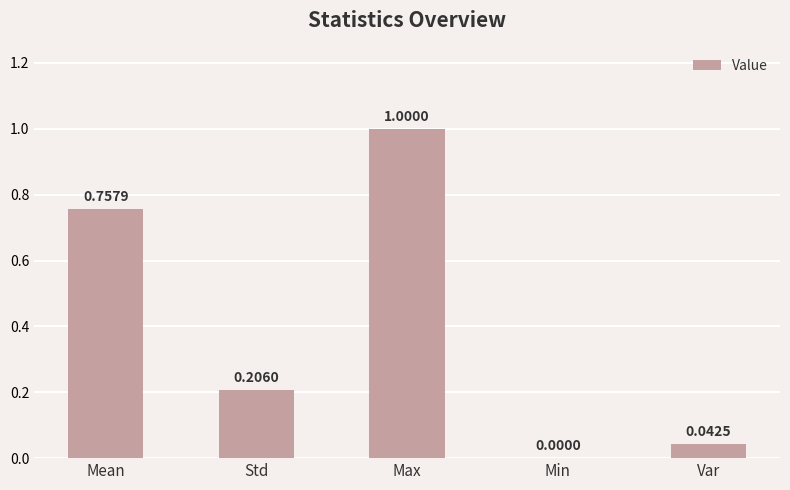

What is the sum of all values?

2.0